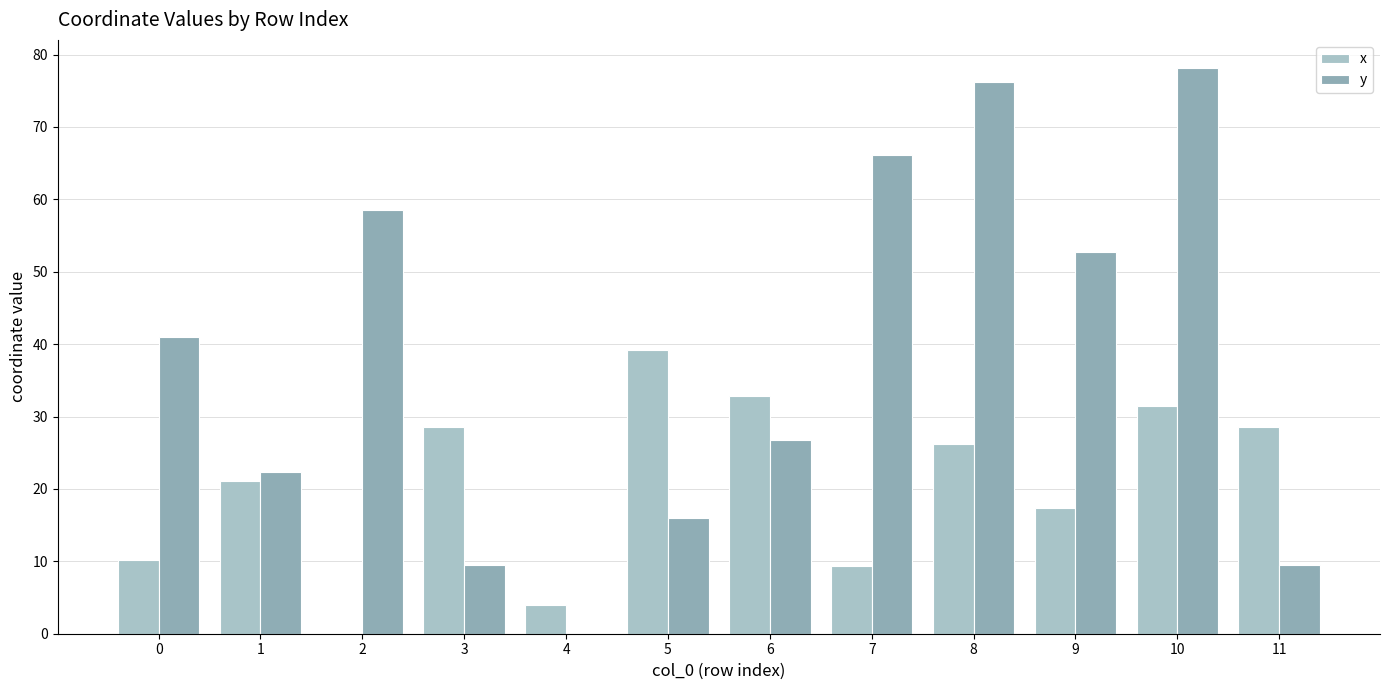

What is the sum of all x values?

248.8